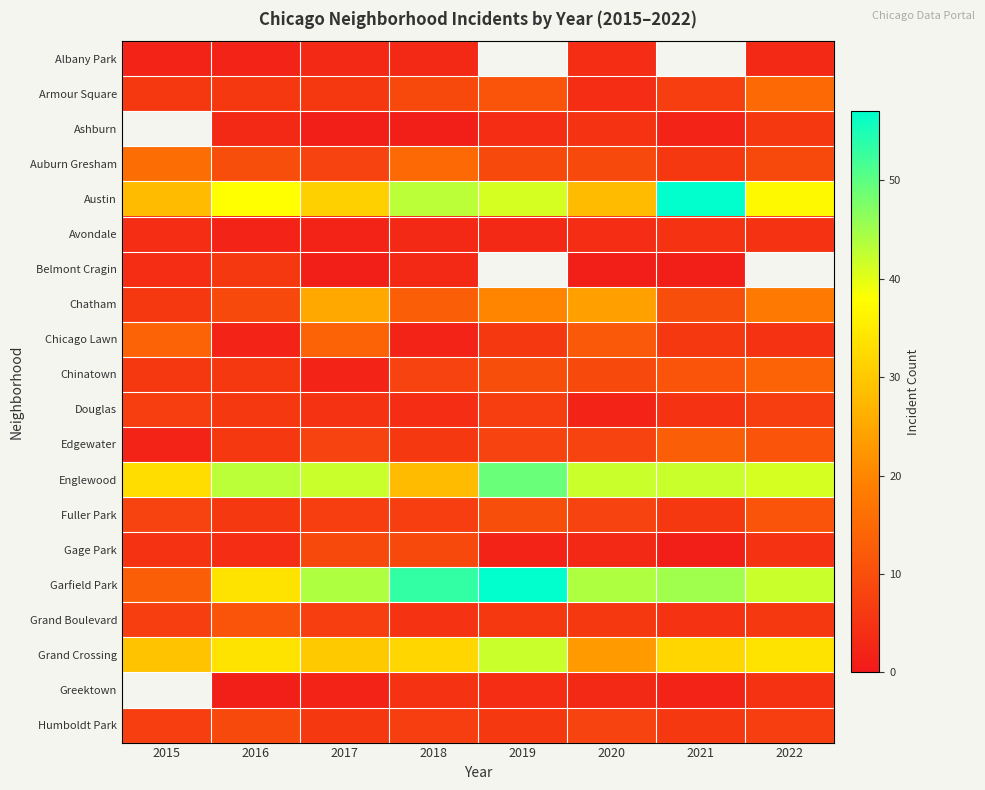

What value does the Auburn Gresham series have at 2018?

15.0